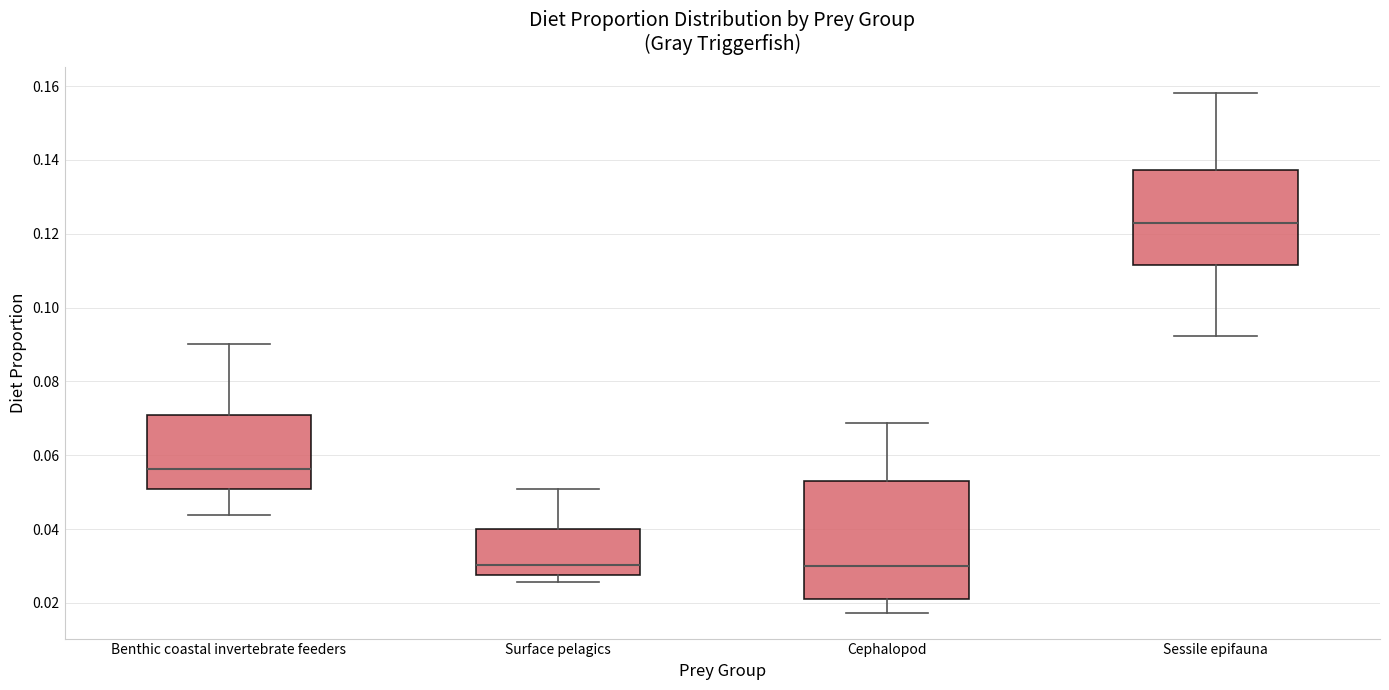

Comparing the boxes themselves (not the whiskers), which one is the tallest?

Cephalopod